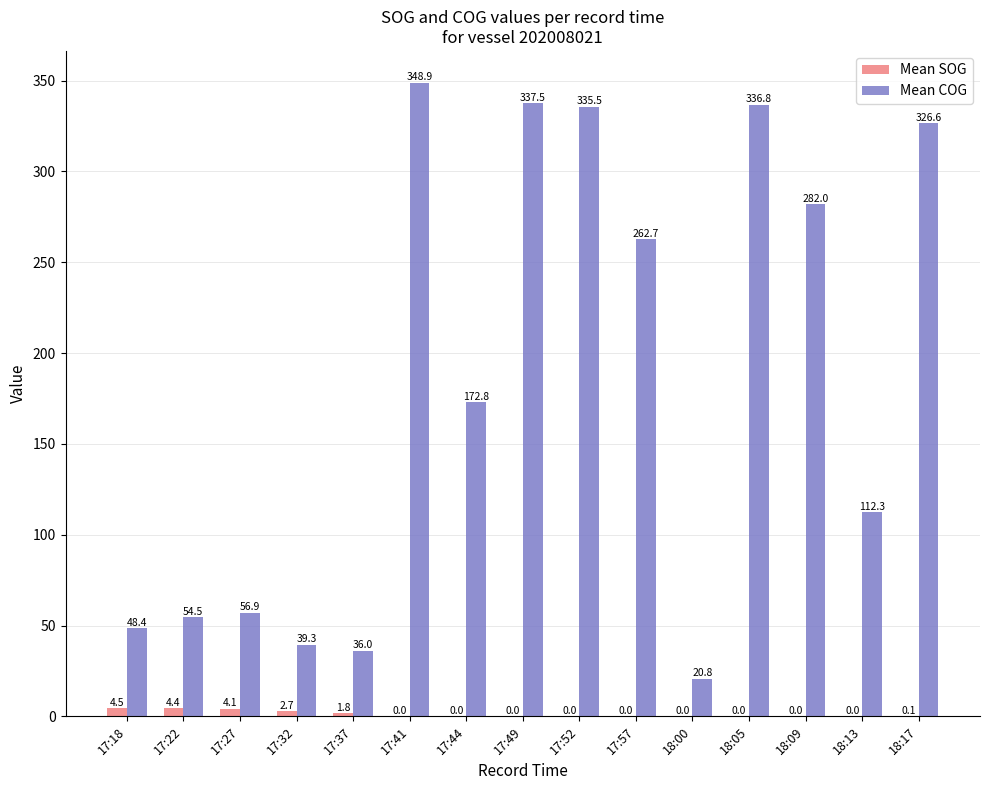

Where is Mean COG nearest to the value 184?

17:44